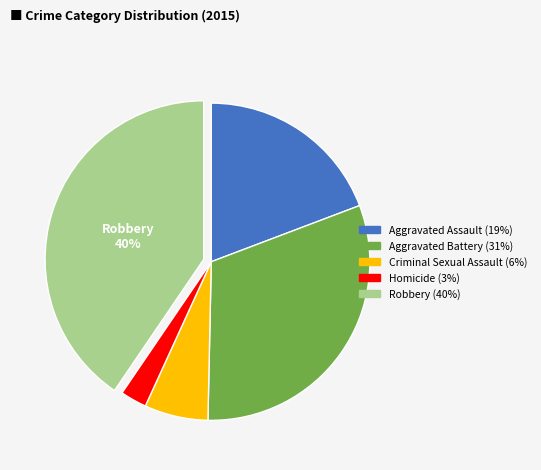

Which category has the smallest portion of the pie?

Homicide